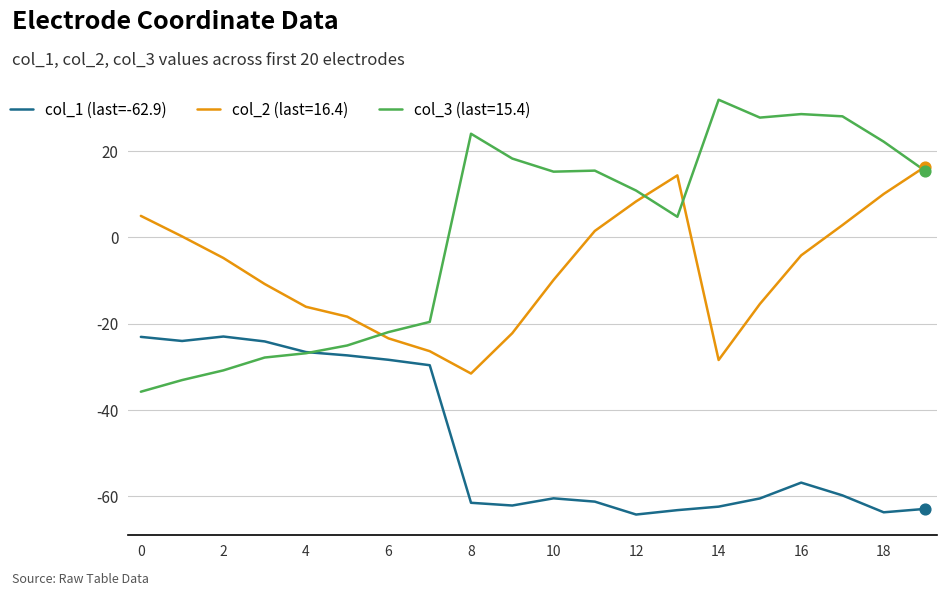

Which series has the widest spread of values?

col_3 (last=15.4)